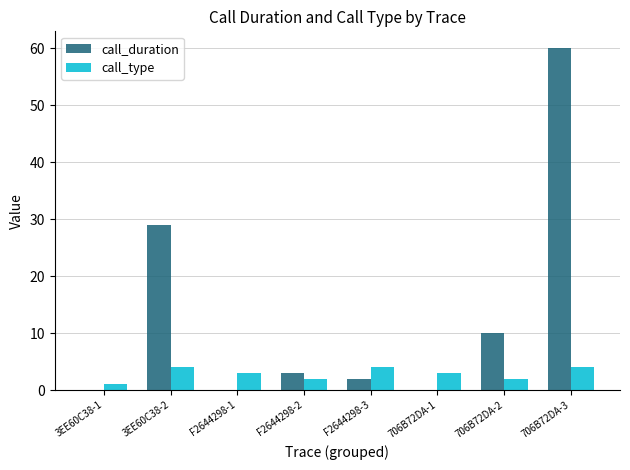

What is the sum of all call_type values?

23